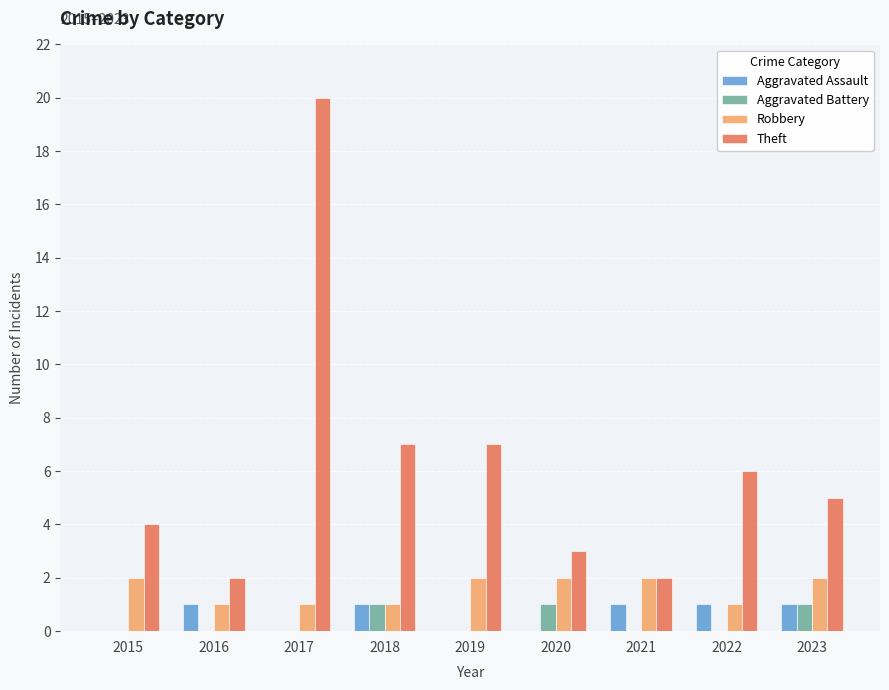

What is the difference between the Robbery values at 2021 and 2022?

1